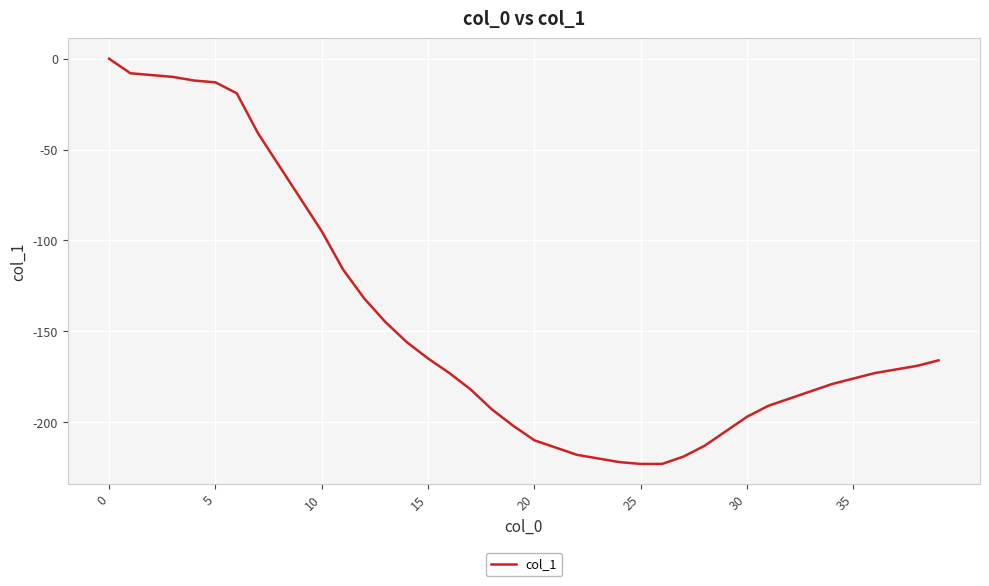

What is the minimum value shown in the chart?

-223